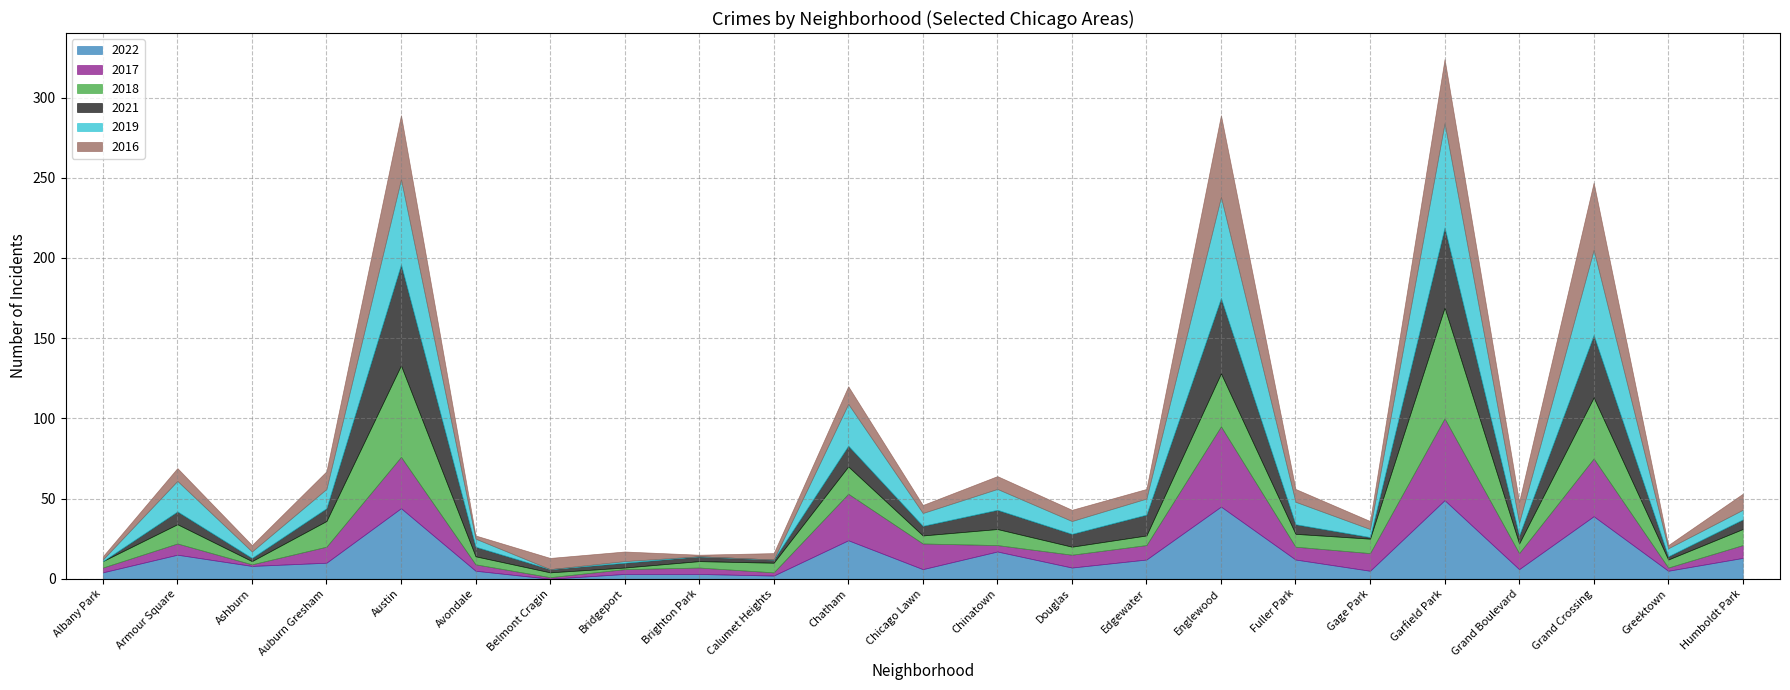

How many data points in 2017 are less than 8?

10